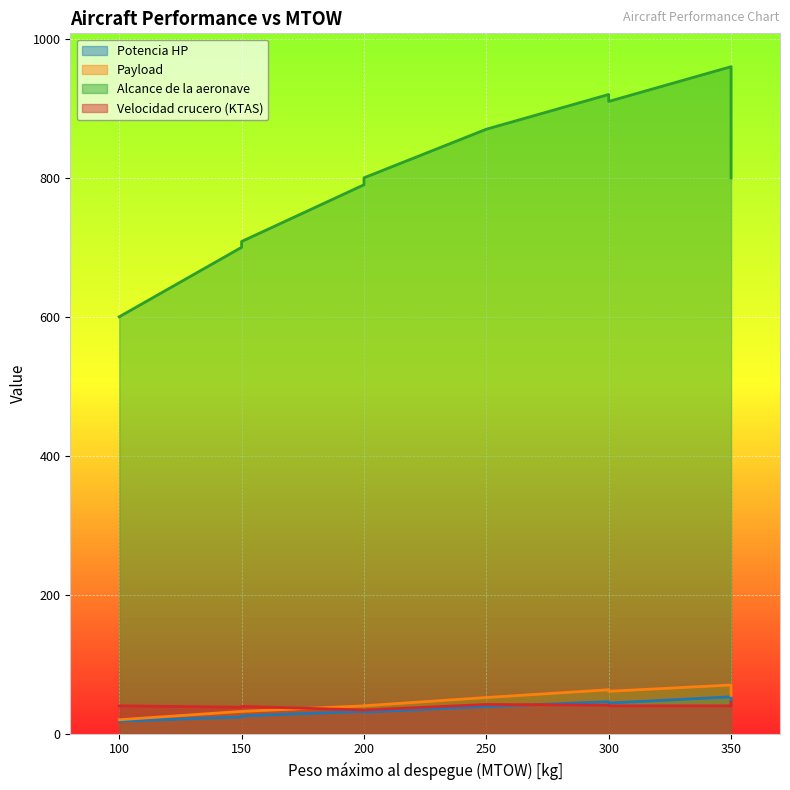

How many data points in Payload are less than 52?

5